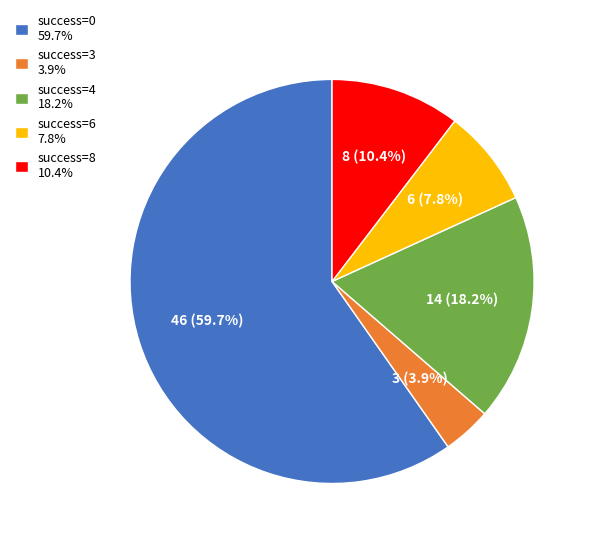

Between success=8 10.4% and success=0 59.7%, which is larger?

success=0 59.7%